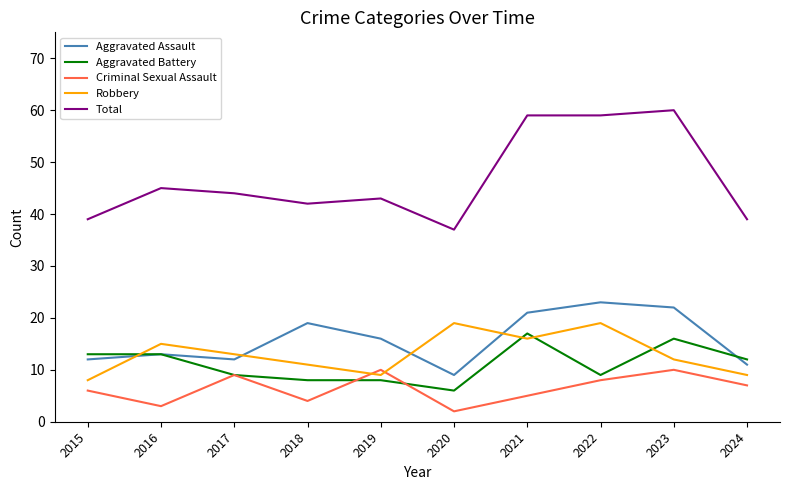

Between 2021 and 2024, which series saw the biggest shift?

Total